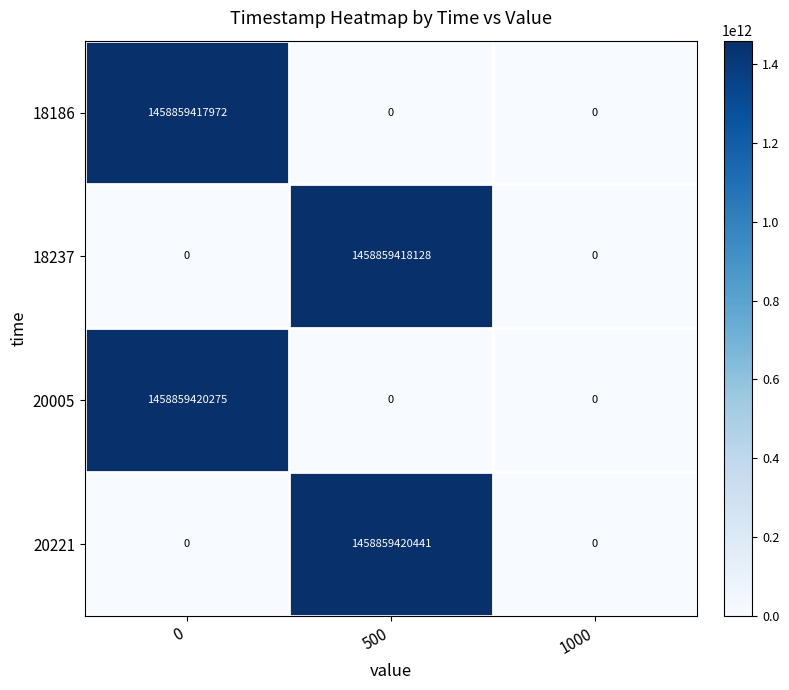

The 18237 series shows 0 at 0. True or false?

True